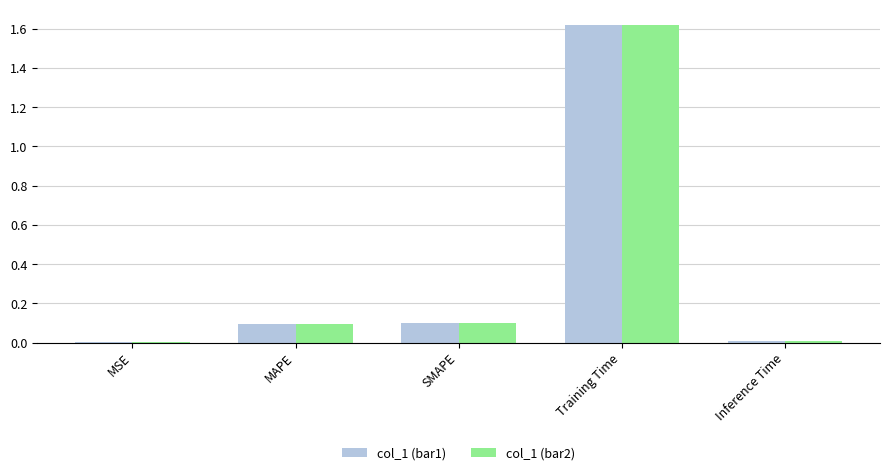

What are all the series names shown in the legend?

col_1 (bar1), col_1 (bar2)